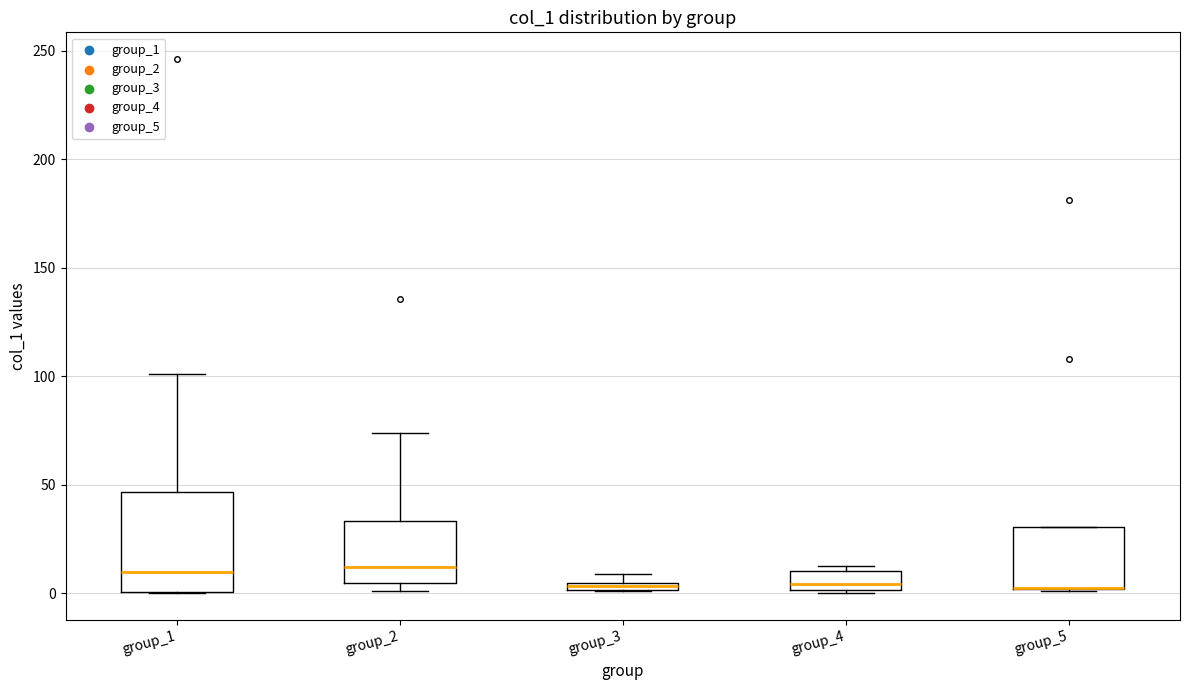

Which box is the tallest, from its lower edge to its upper edge?

group_1